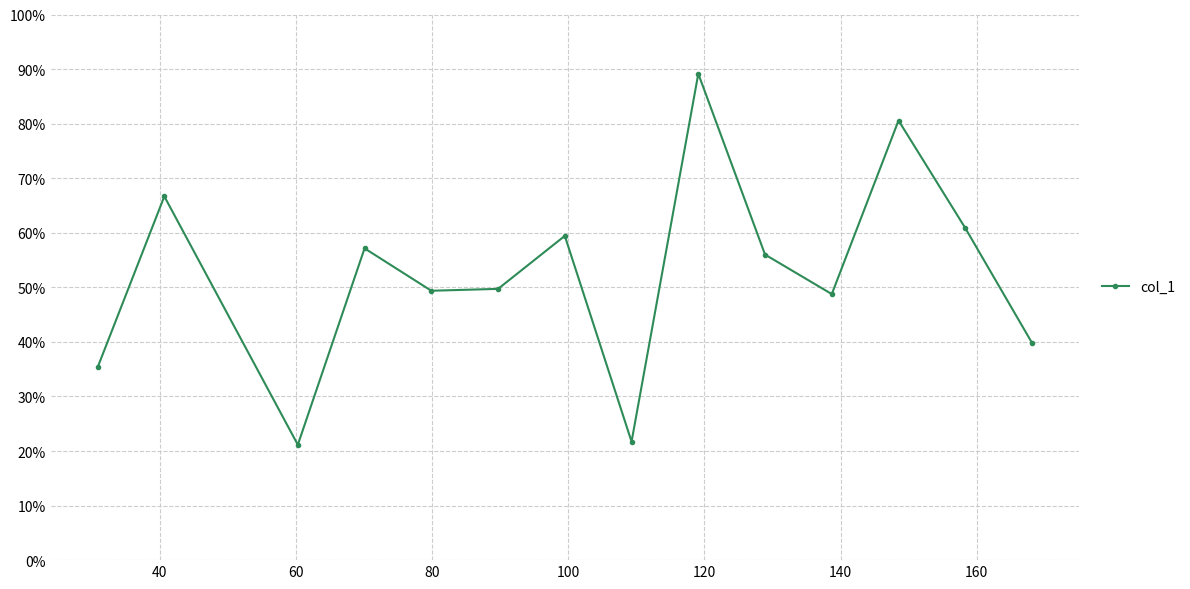

What is the value of the 10th point from the left?

0.6